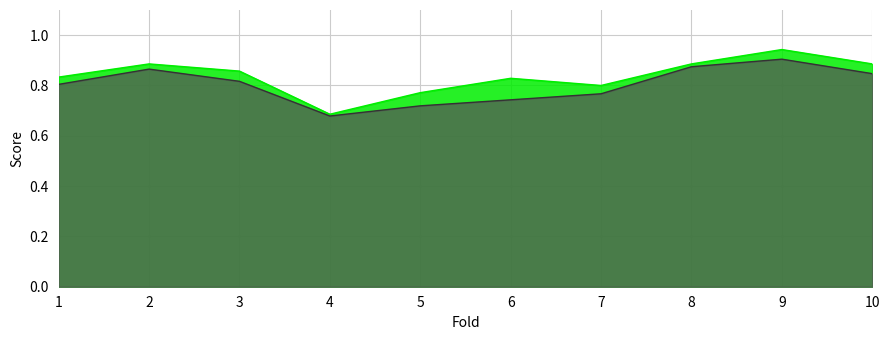

At which category is the sum across all series the highest?

9